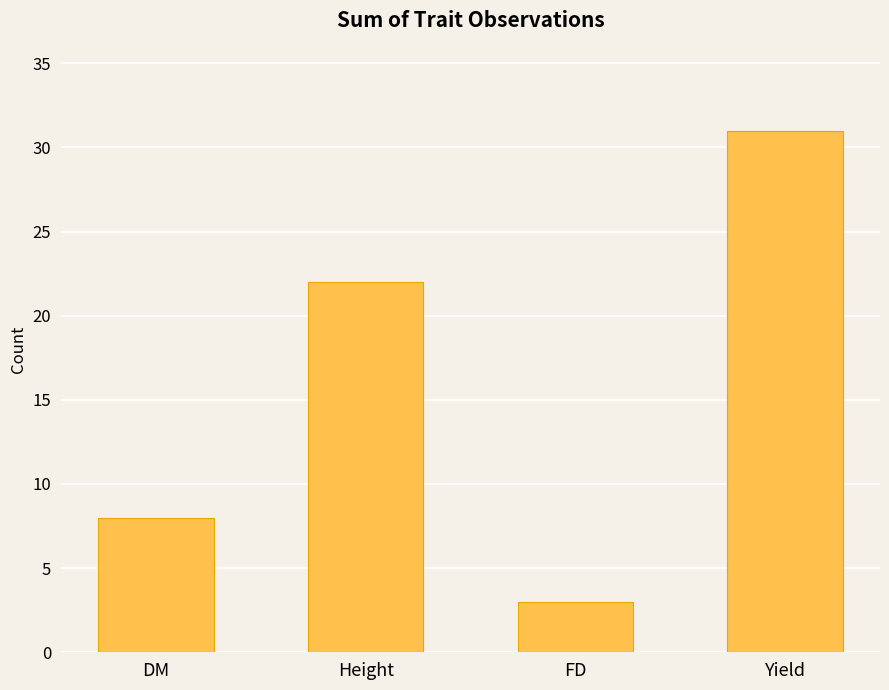

Reading right to left, extract all data points from this chart.

Yield=31	FD=3	Height=22	DM=8